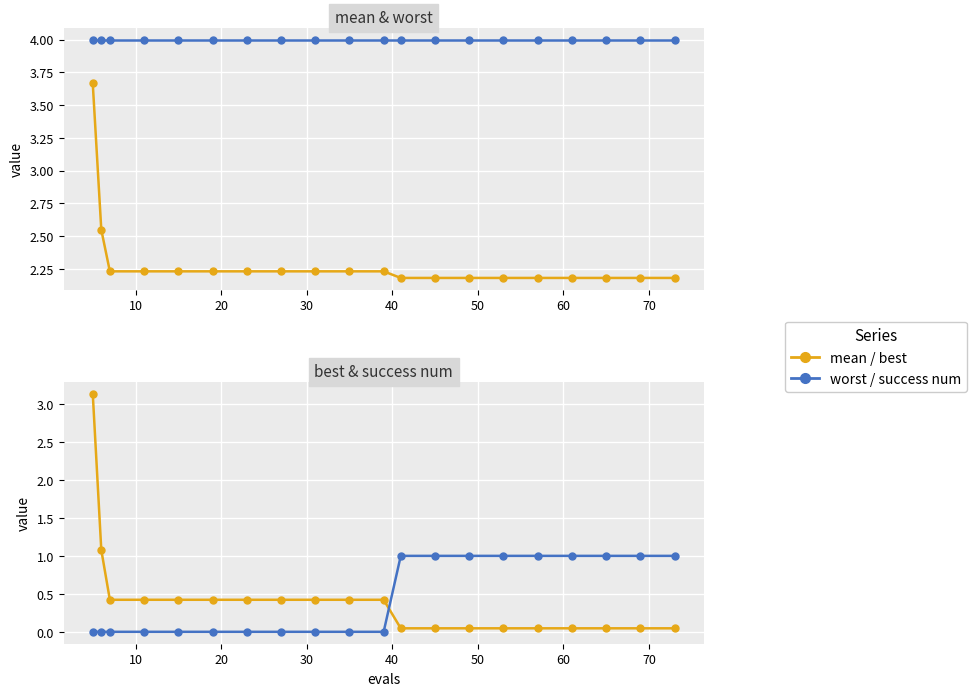

Reading left to right, extract all data points from this chart.

mean: 3.7	2.5	2.2	2.2	2.2	2.2	2.2	2.2	2.2	2.2	2.2	2.2	2.2	2.2	2.2	2.2	2.2	2.2	2.2	2.2
worst: 4.0	4.0	4.0	4.0	4.0	4.0	4.0	4.0	4.0	4.0	4.0	4.0	4.0	4.0	4.0	4.0	4.0	4.0	4.0	4.0
best: 3.1	1.1	0.4	0.4	0.4	0.4	0.4	0.4	0.4	0.4	0.4	0.0	0.0	0.0	0.0	0.0	0.0	0.0	0.0	0.0
success num: 0.0	0.0	0.0	0.0	0.0	0.0	0.0	0.0	0.0	0.0	0.0	1.0	1.0	1.0	1.0	1.0	1.0	1.0	1.0	1.0